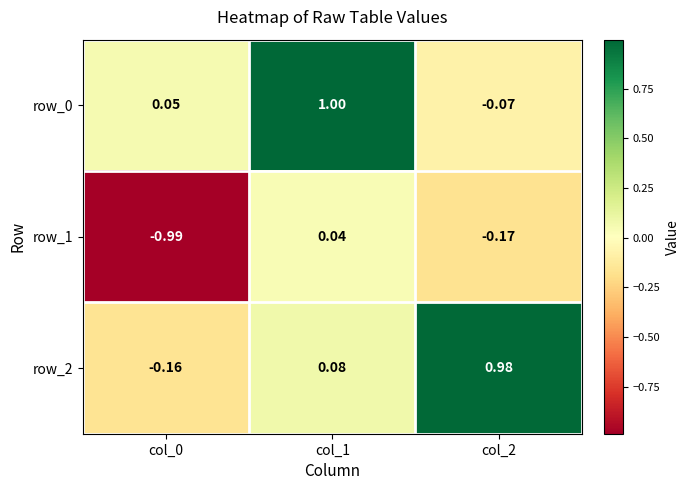

What is the difference between the maximum and second lowest values in the row_0 series?

0.9